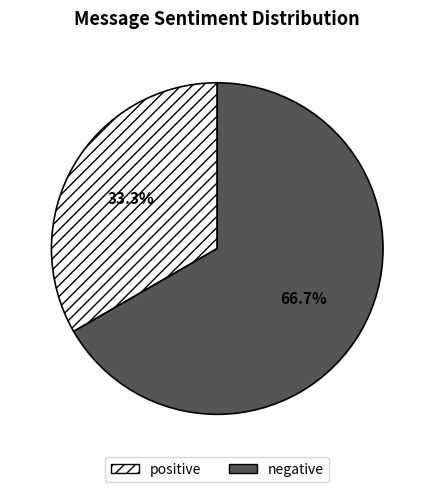

Approximately how many times larger is the value at negative compared to positive?

2.0